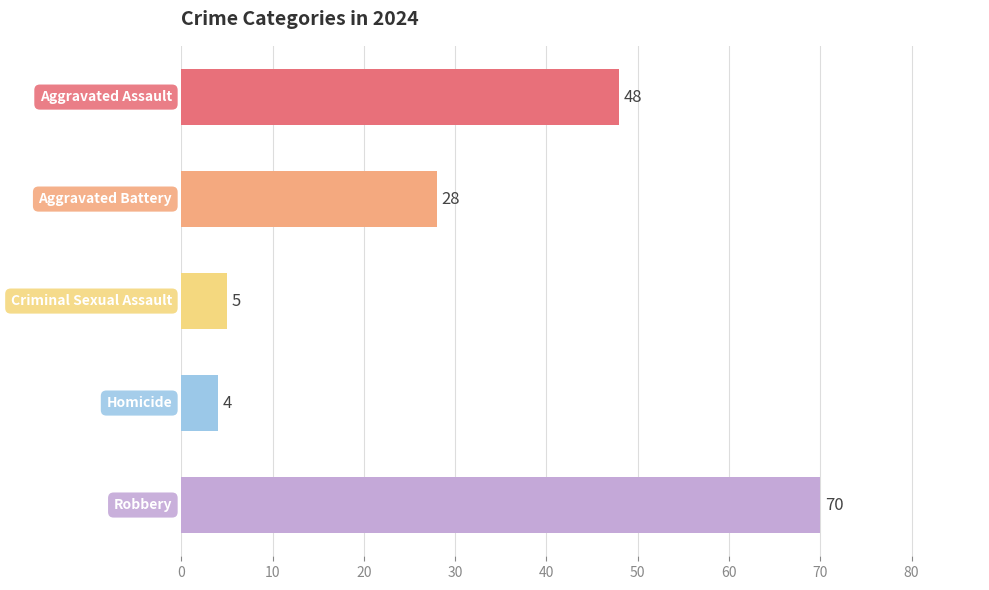

Rank the series by their maximum value, from highest to lowest.

Robbery, Aggravated Assault, Aggravated Battery, Criminal Sexual Assault, Homicide